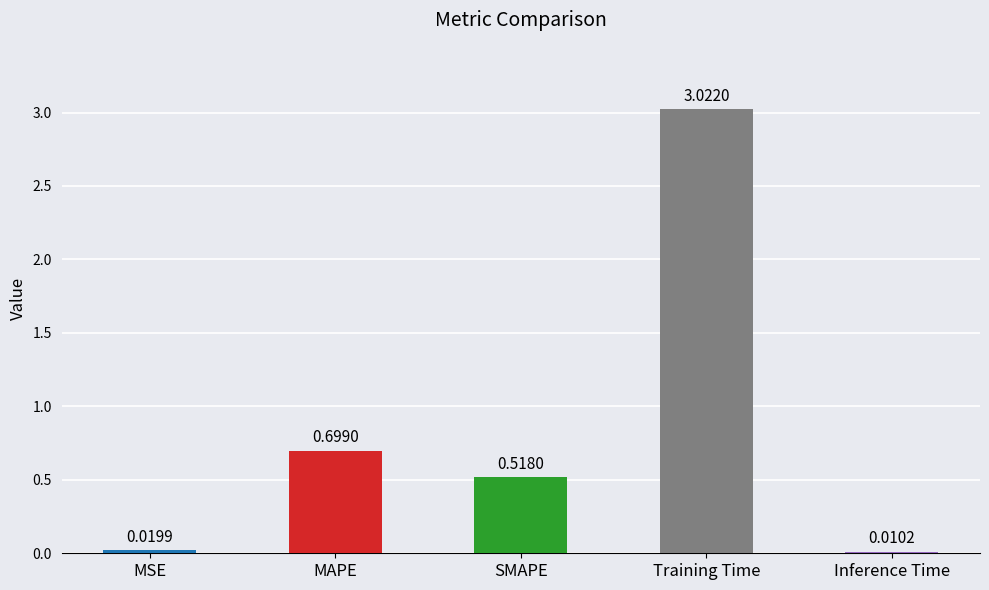

Between MSE and Training Time, which is larger?

Training Time